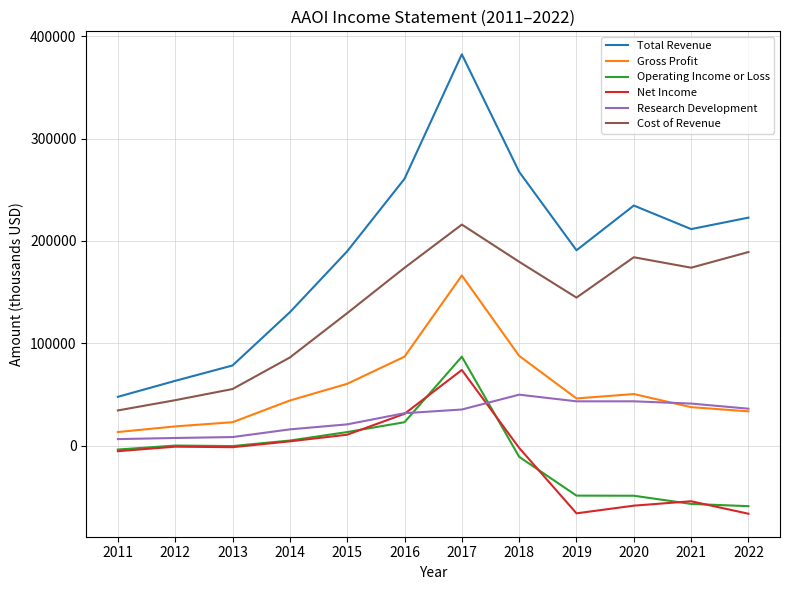

Which series has the largest range (max minus min)?

Total Revenue